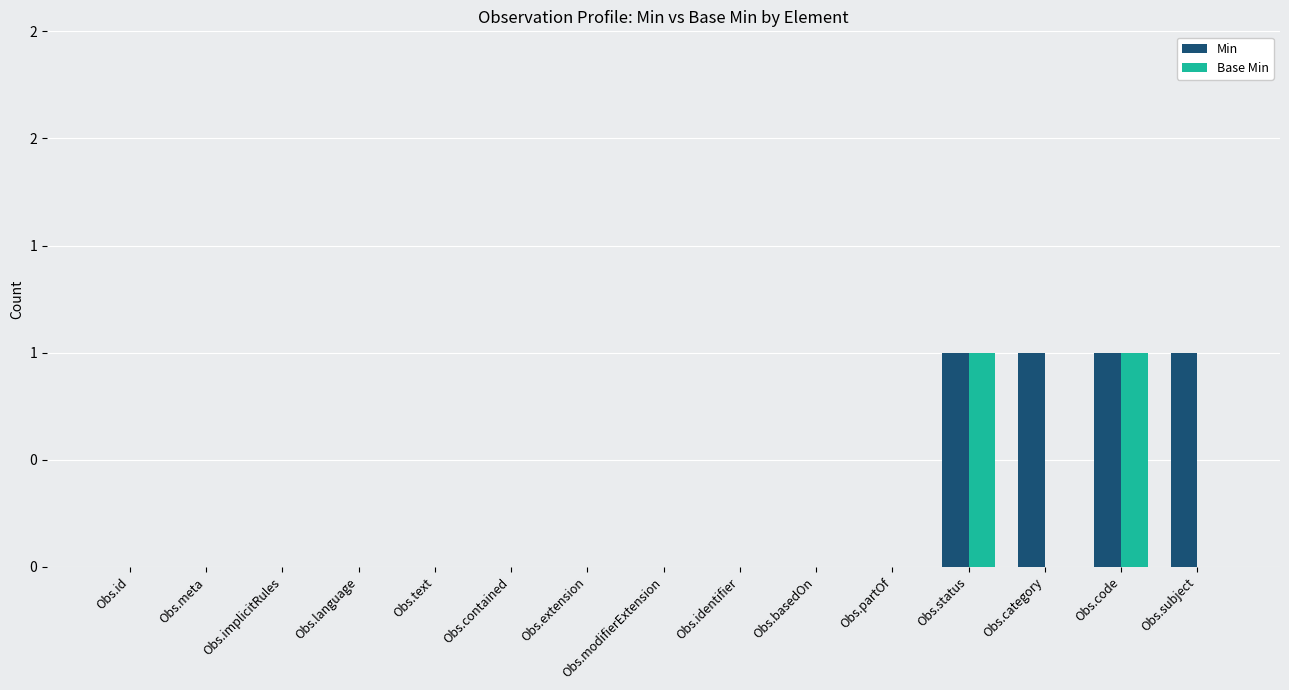

Rank the series by their average value, from highest to lowest.

Min, Base Min